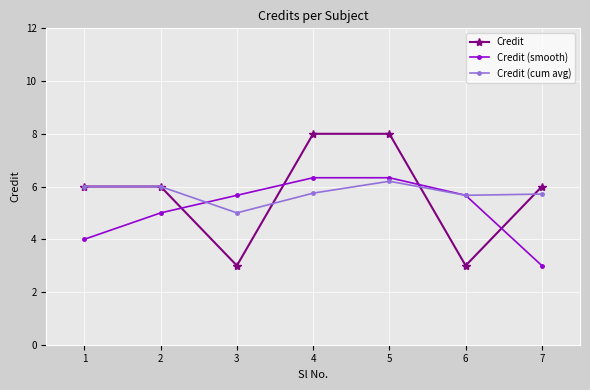

After their last crossing, which series has the higher values: Credit or Credit (cum avg)?

Credit